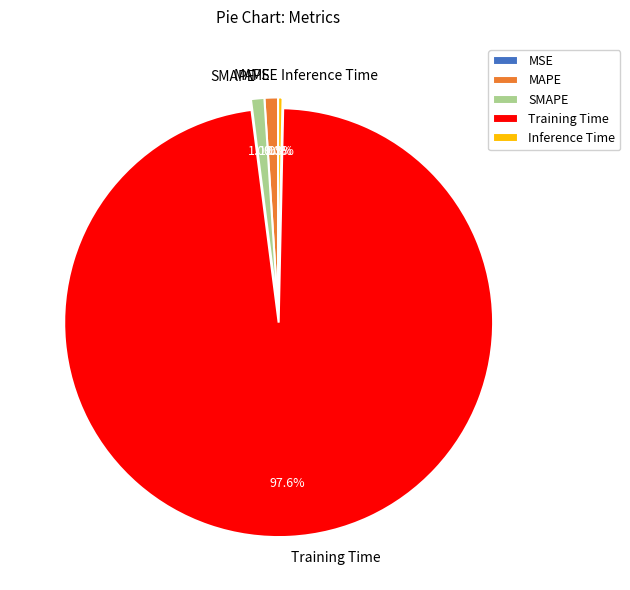

To the nearest percent, what is the difference between the largest and smallest slice percentages?

98%